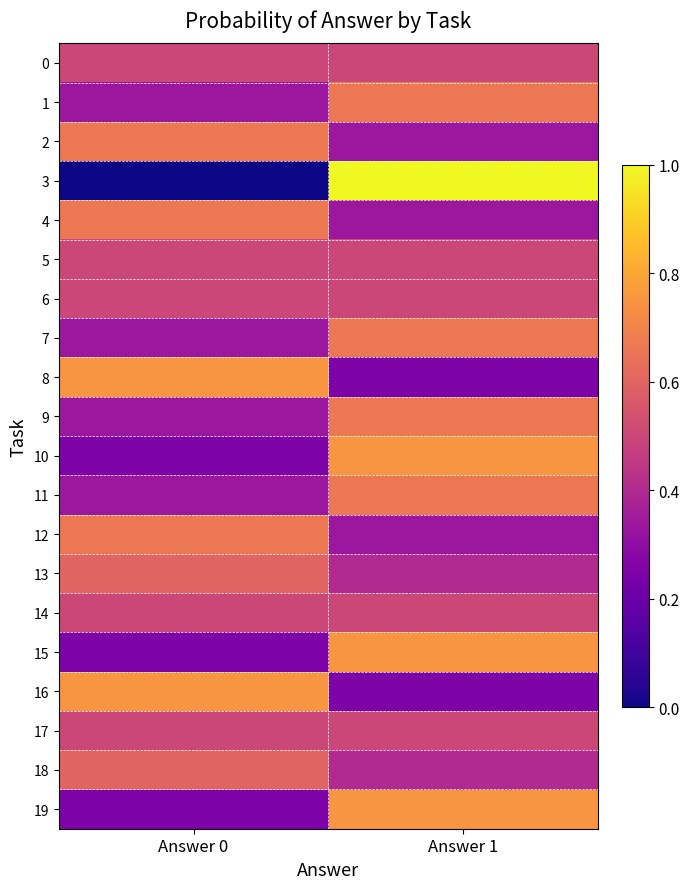

At which category is the sum across all series the highest?

Answer 1